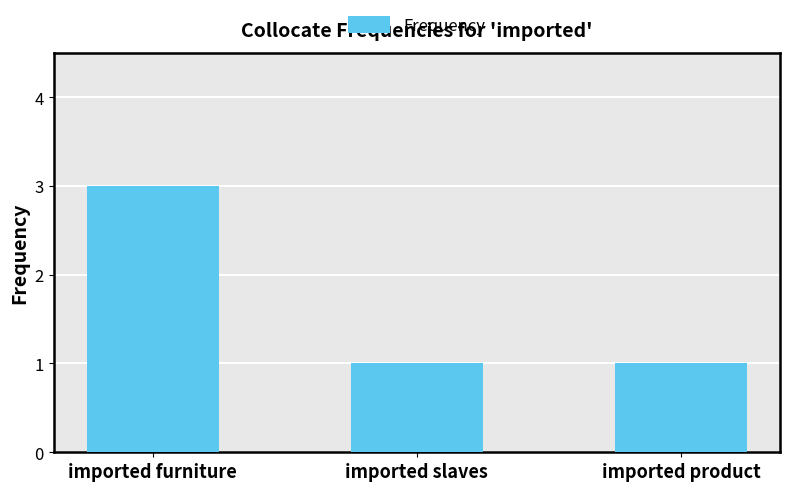

What is the sum of all values?

5